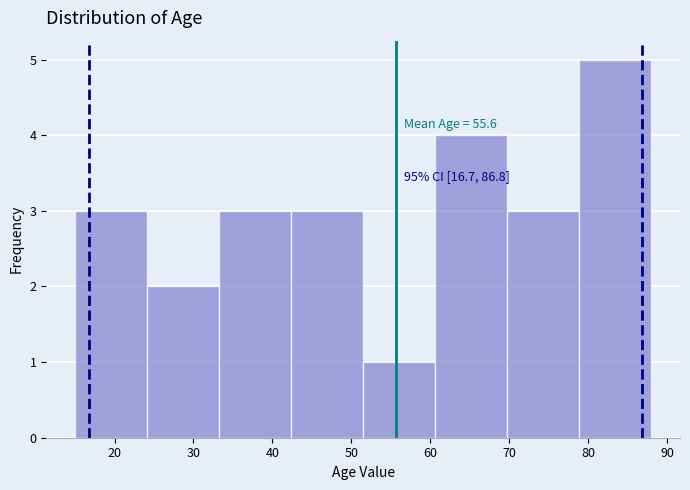

Over which range of the x-axis is the bar tallest?

79 to 88